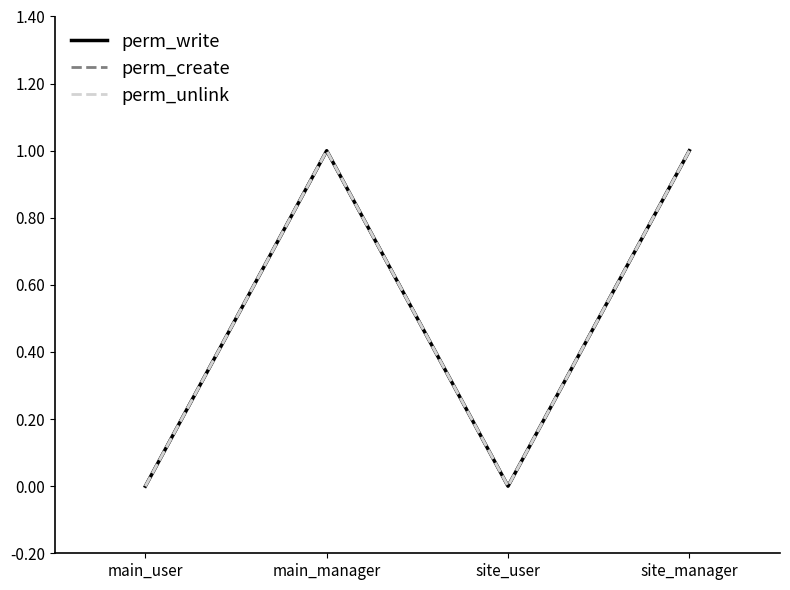

True or false: perm_create and perm_unlink intersect in this chart.

False